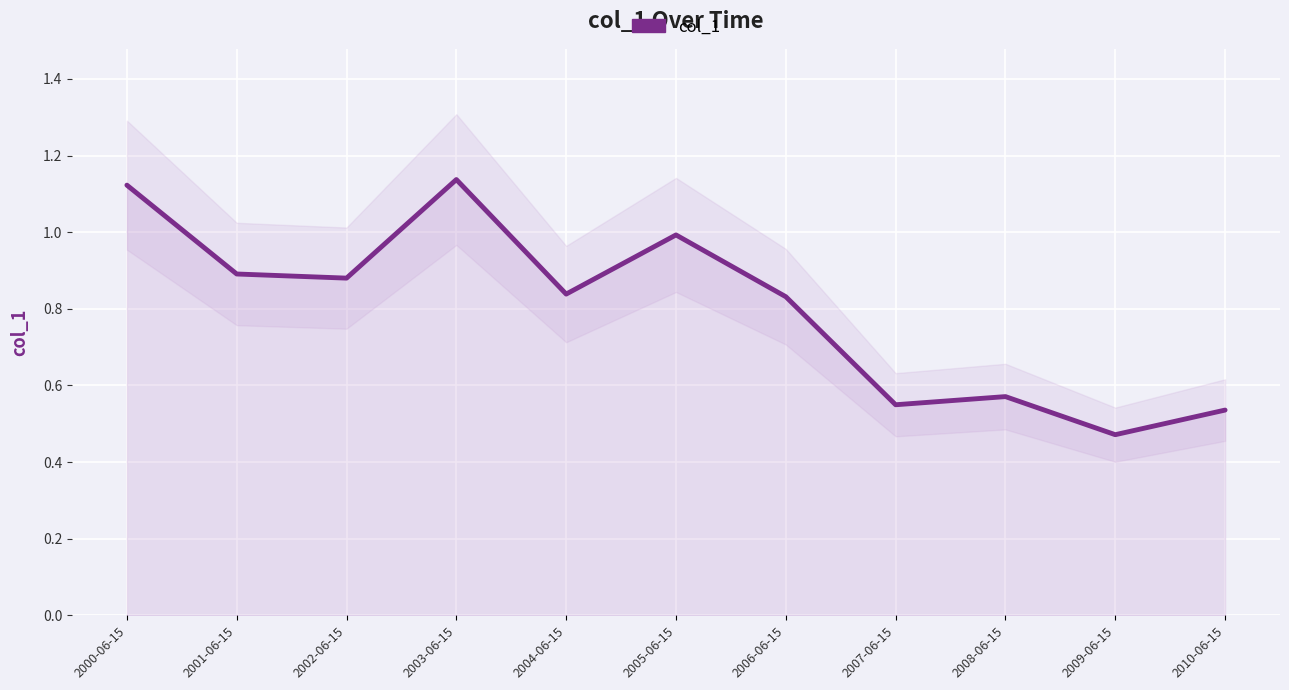

What is the sum of all values?

8.8